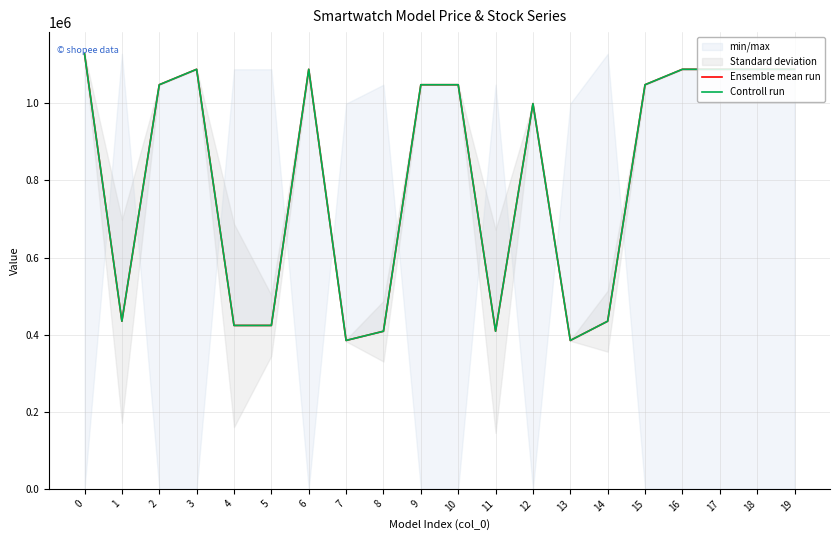

True or false: Controll run and Ensemble mean run cross at least once.

False